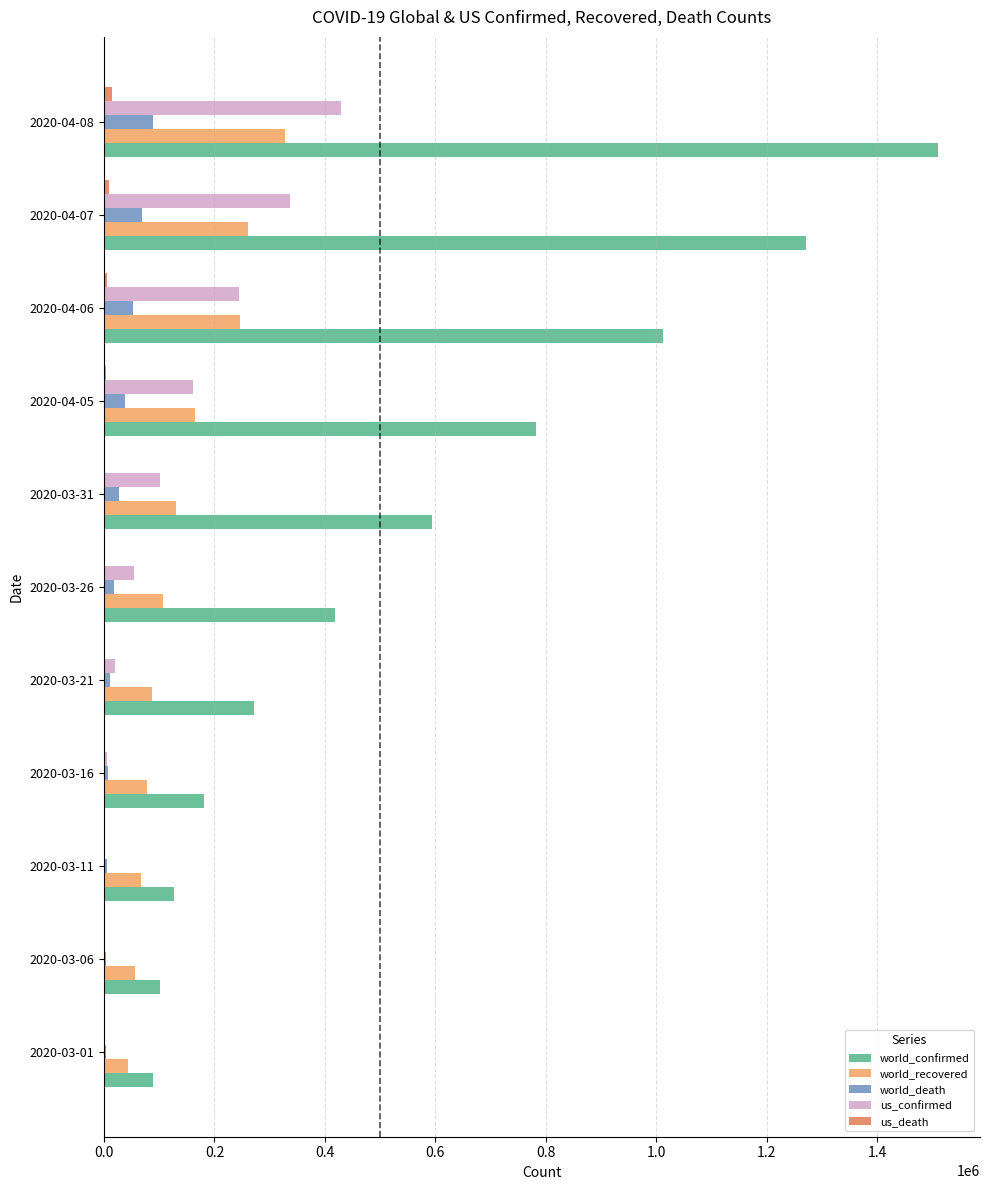

The value of world_recovered at 2020-03-16 is 138505. True or false?

False